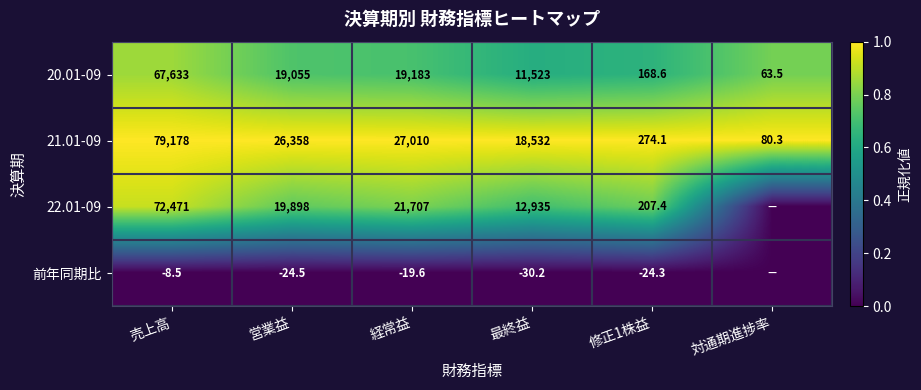

At 経常益, list the series in order from largest to smallest.

21.01-09, 22.01-09, 20.01-09, 前年同期比